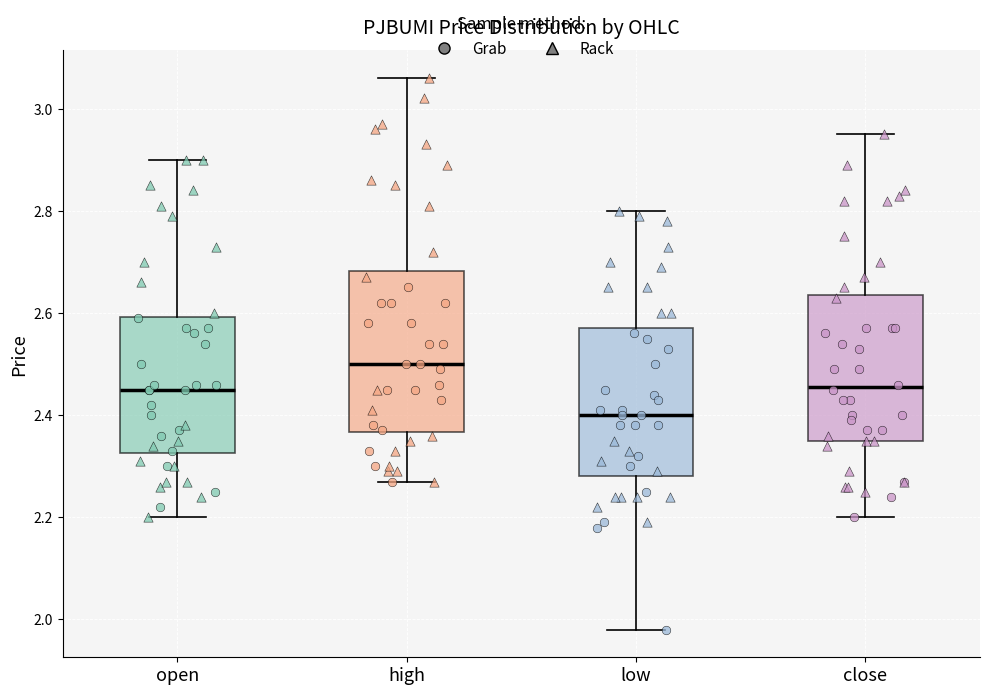

Reading left to right, transcribe this box plot: for each box, give where its median line is, the range the box spans, and where its two whiskers end, as read against the y-axis. The values are not printed on the chart, so give them approximately, as read against the axis.

open: median 2.46, box 2.32 to 2.60, whiskers 2.20 to 2.90
high: median 2.50, box 2.36 to 2.68, whiskers 2.28 to 3.06
low: median 2.40, box 2.28 to 2.58, whiskers 1.98 to 2.80
close: median 2.46, box 2.36 to 2.64, whiskers 2.20 to 2.96